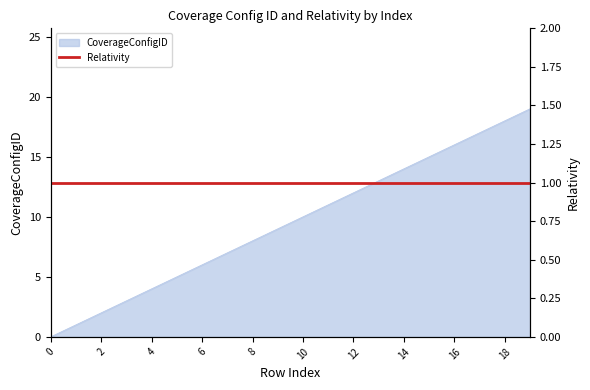

Reading left to right, list all the values displayed in this chart.

0=0	1=1	2=2	3=3	4=4	5=5	6=6	7=7	8=8	9=9	10=10	11=11	12=12	13=13	14=14	15=15	16=16	17=17	18=18	19=19